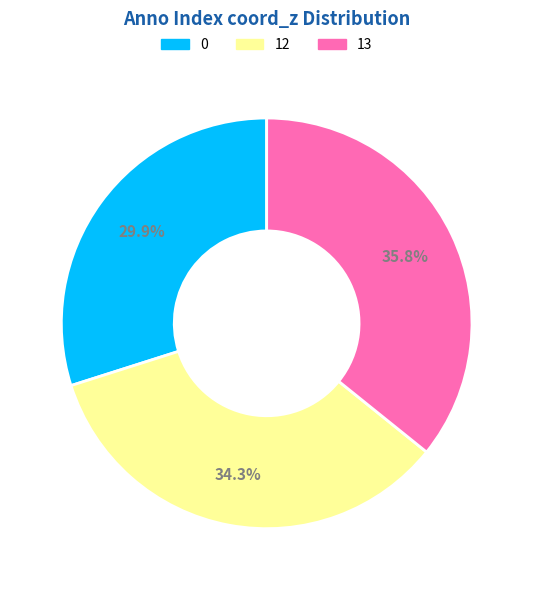

Does 13 account for over 50% of the chart?

No